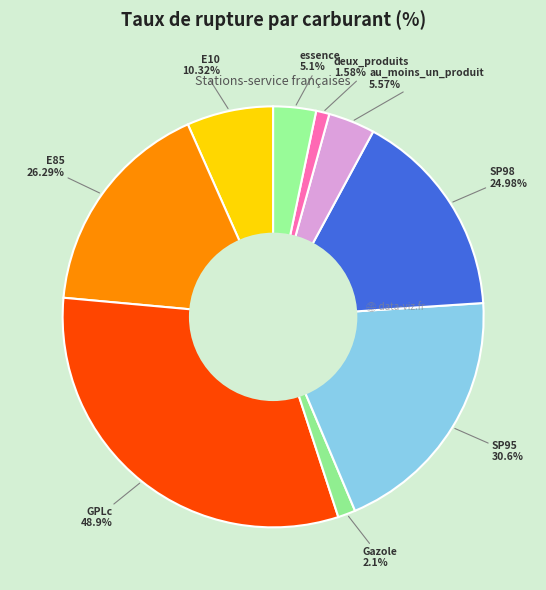

Does deux_produits represent more than half of the total?

No